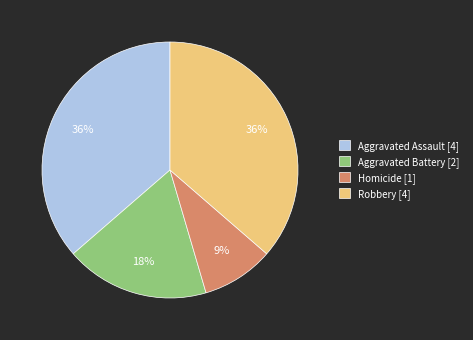

To the nearest percent, what is the difference between the Aggravated Battery [2] and Homicide [1] slice percentages?

9%